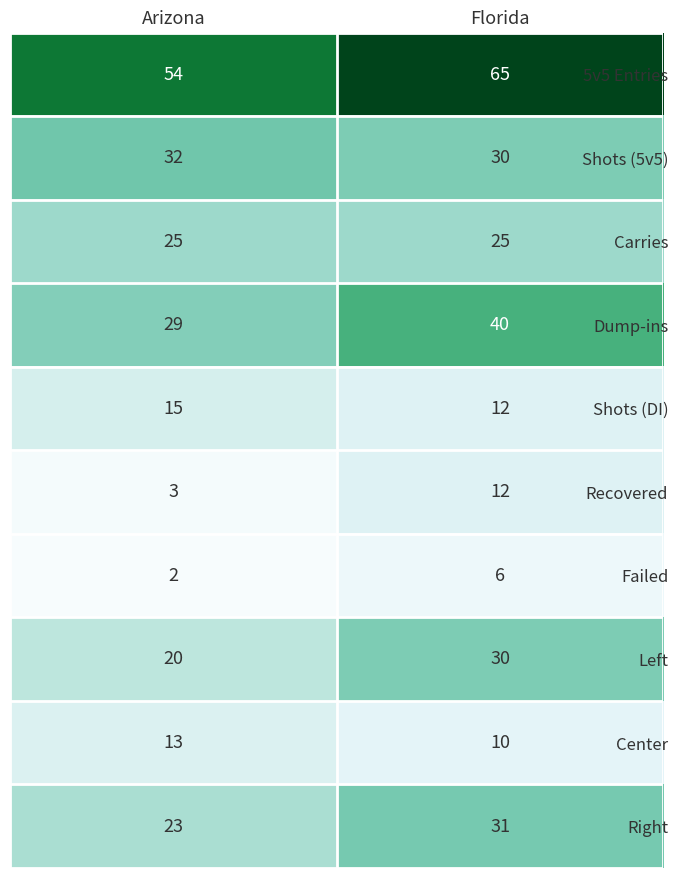

Reading right to left, extract all data points from this chart.

5v5 Entries: 65	54
Shots (5v5): 30	32
Carries: 25	25
Dump-ins: 40	29
Shots (DI): 12	15
Recovered: 12	3
Failed: 6	2
Left: 30	20
Center: 10	13
Right: 31	23